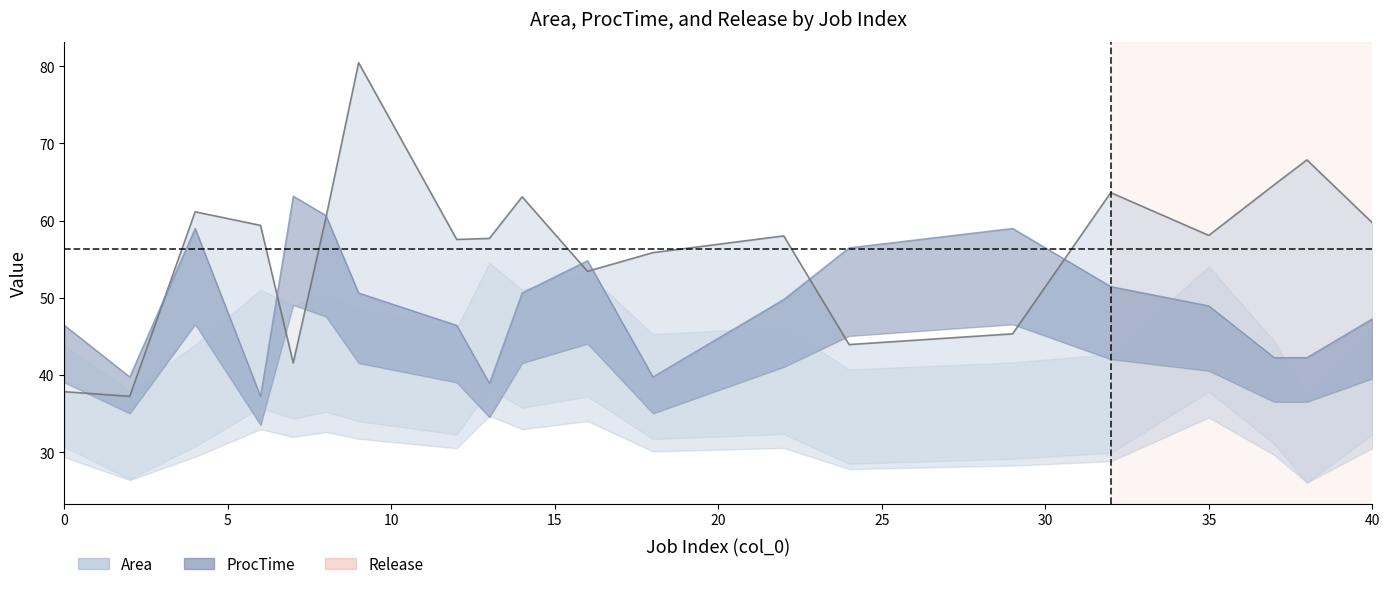

Between which two adjacent categories do ProcTime and Area first intersect?

2 and 4